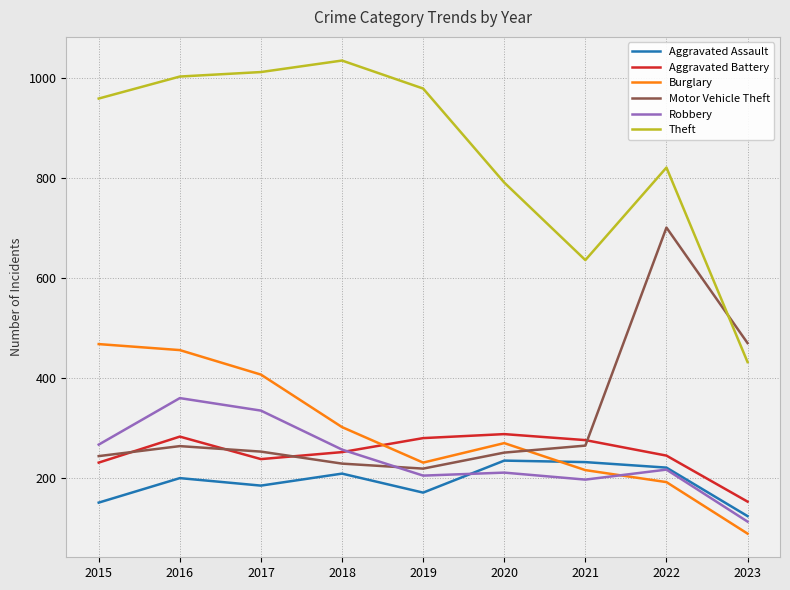

List the series in order of their peak value, highest first.

Theft, Motor Vehicle Theft, Burglary, Robbery, Aggravated Battery, Aggravated Assault